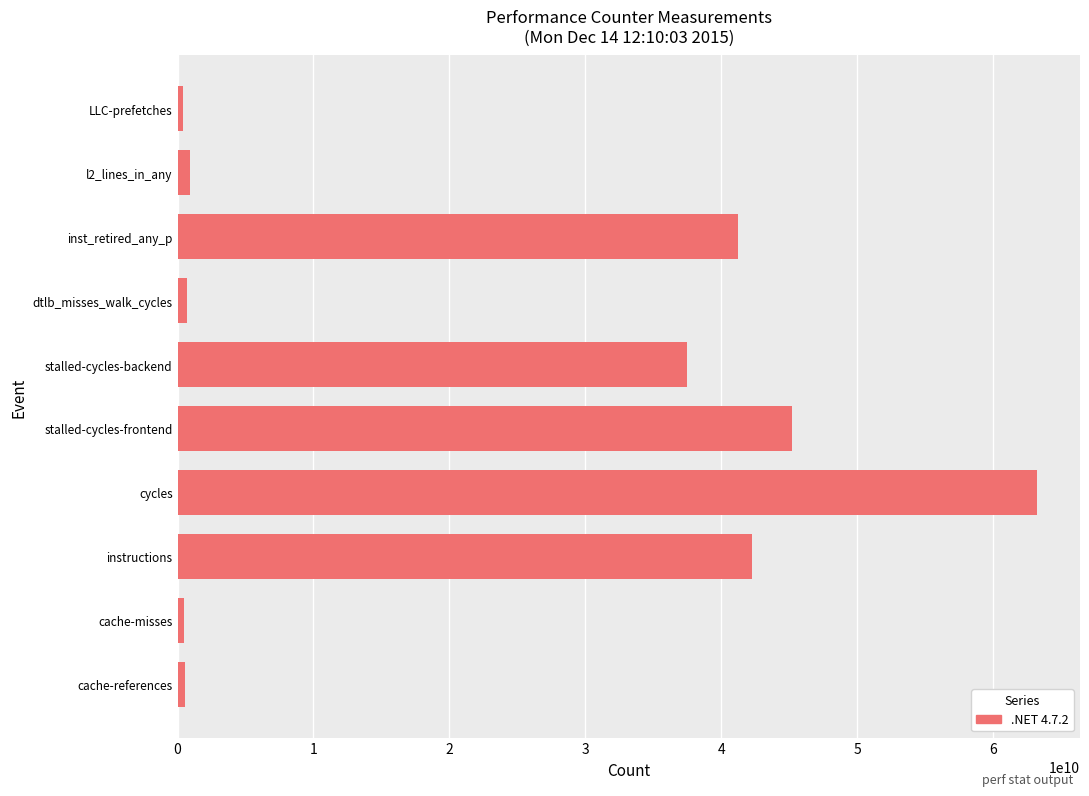

The value at cycles is 16871277316. True or false?

False